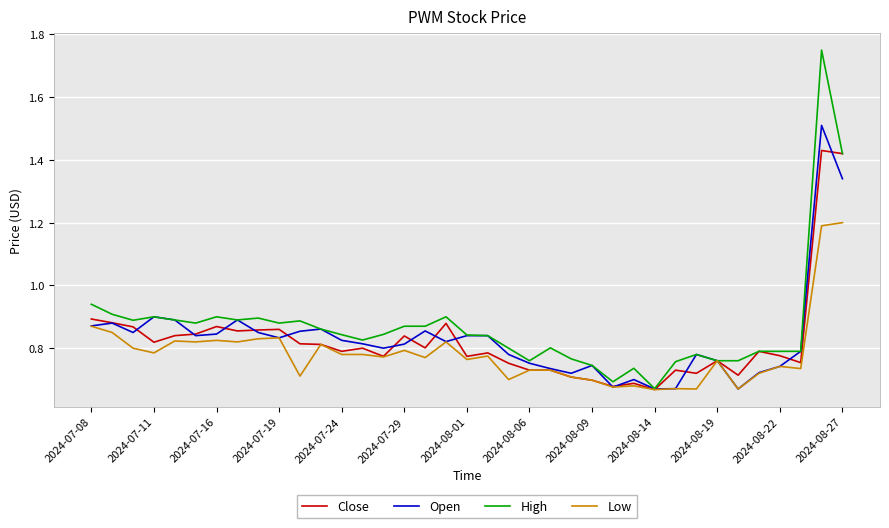

At how many categories does at least one series exceed 0?

37